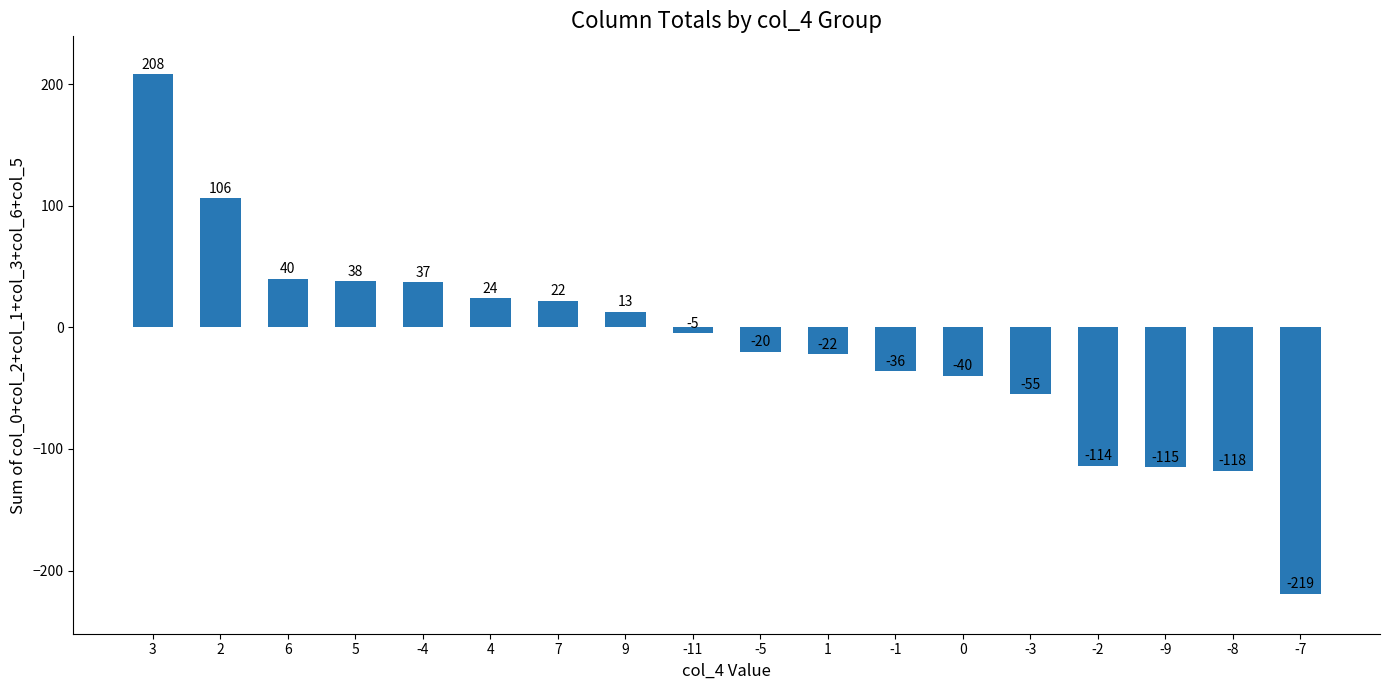

True or false: the data shows 40 at 6.

True